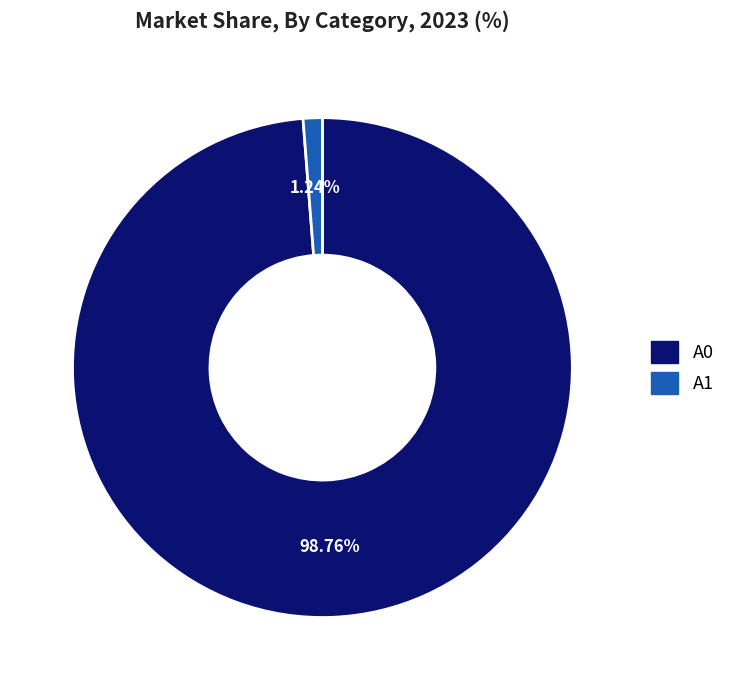

Rank the categories by value from highest to lowest.

A0, A1